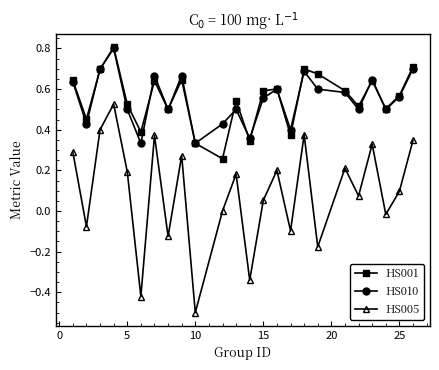

True or false: HS001 has more than 1 interior local peaks.

True